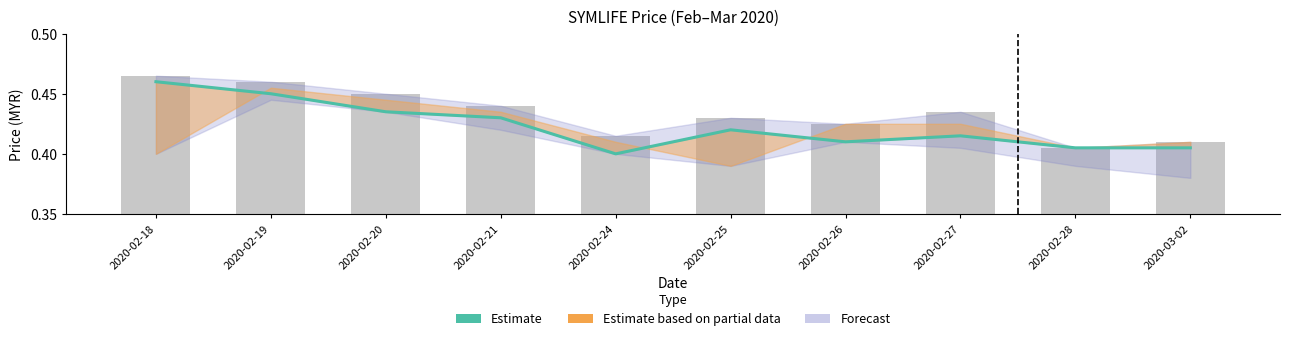

What position from the right is 2020-02-19?

9